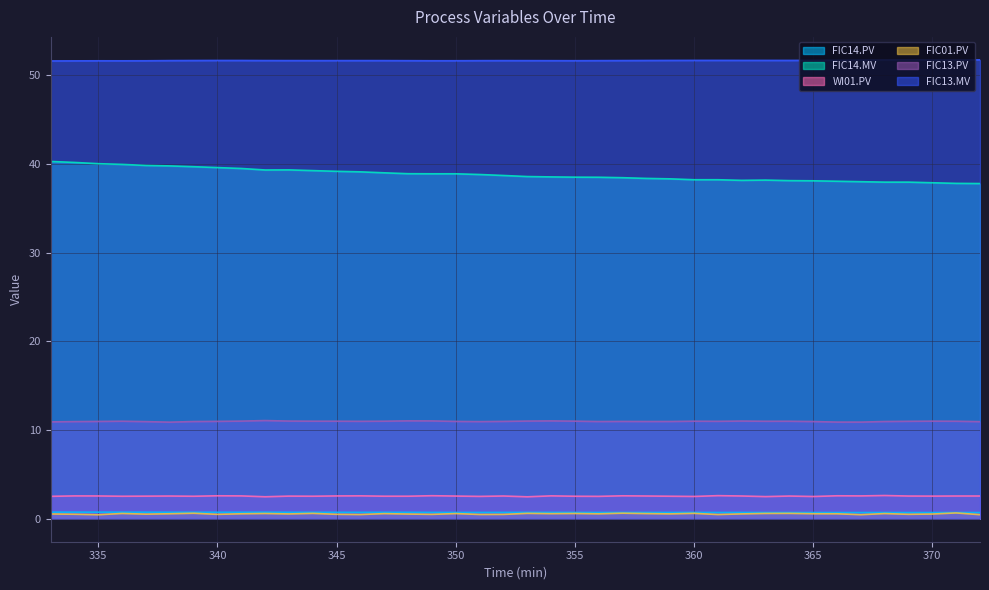

What is the sum of all FIC14.MV values?

1552.3